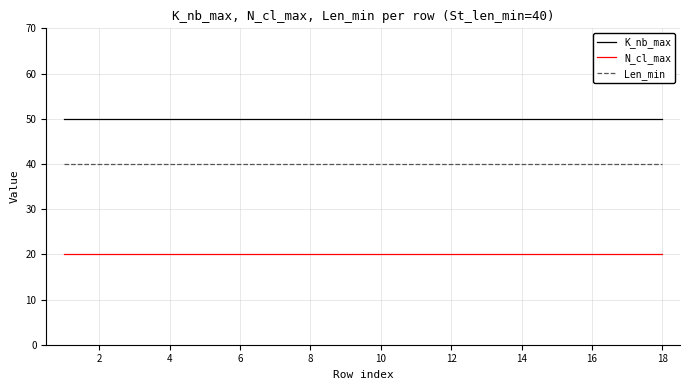

List the series in order of their peak value, lowest first.

N_cl_max, Len_min, K_nb_max